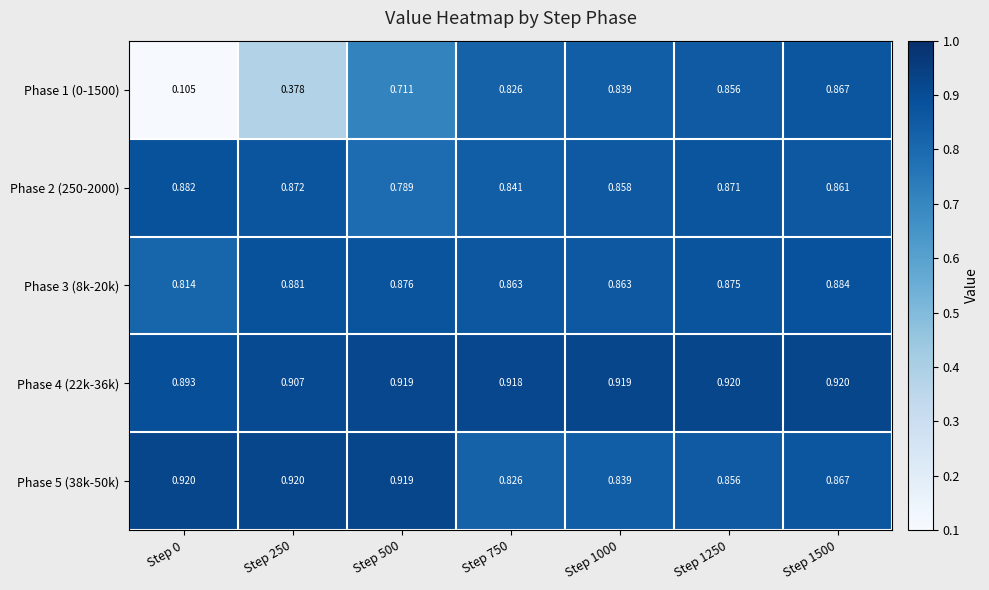

Reading right to left, extract all data points from this chart.

Phase 1 (0-1500): Step 1500=0.9	Step 1250=0.9	Step 1000=0.8	Step 750=0.8	Step 500=0.7	Step 250=0.4	Step 0=0.1
Phase 2 (250-2000): Step 1500=0.9	Step 1250=0.9	Step 1000=0.9	Step 750=0.8	Step 500=0.8	Step 250=0.9	Step 0=0.9
Phase 3 (8k-20k): Step 1500=0.9	Step 1250=0.9	Step 1000=0.9	Step 750=0.9	Step 500=0.9	Step 250=0.9	Step 0=0.8
Phase 4 (22k-36k): Step 1500=0.9	Step 1250=0.9	Step 1000=0.9	Step 750=0.9	Step 500=0.9	Step 250=0.9	Step 0=0.9
Phase 5 (38k-50k): Step 1500=0.9	Step 1250=0.9	Step 1000=0.8	Step 750=0.8	Step 500=0.9	Step 250=0.9	Step 0=0.9